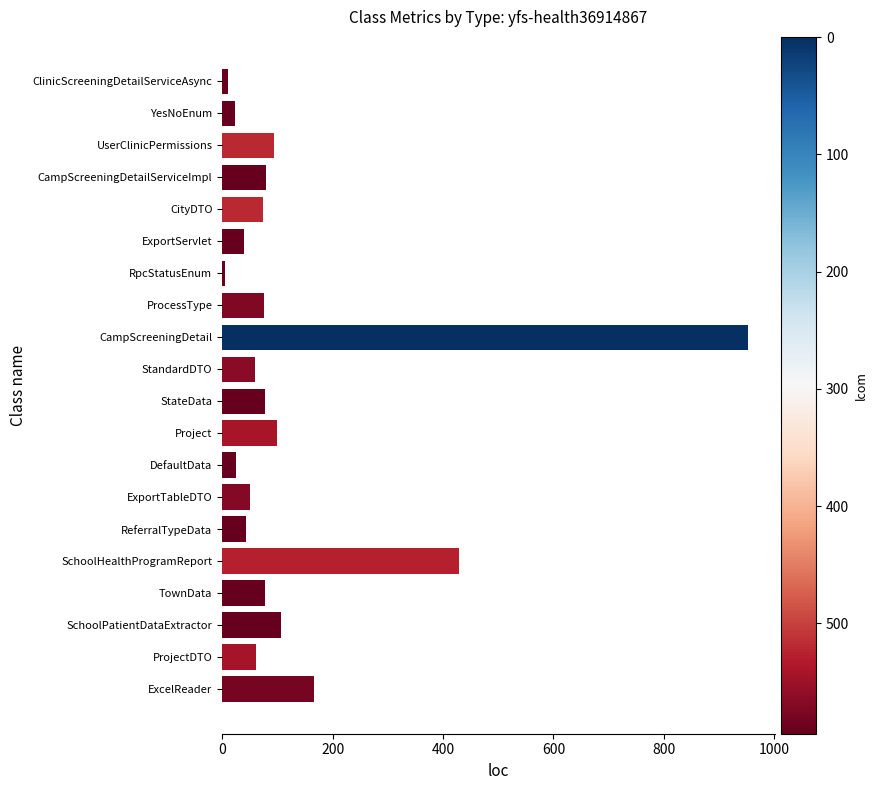

True or false: the data shows 60 at StandardDTO.

True